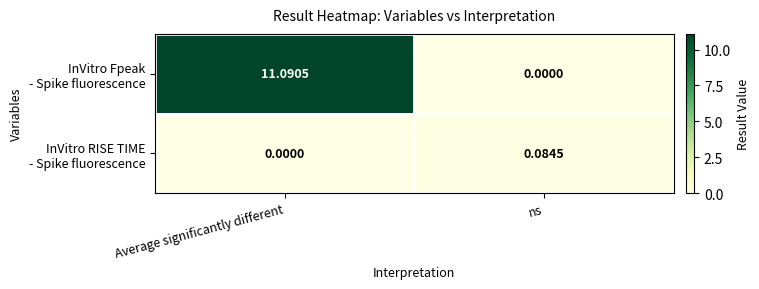

At which category is the sum across all series the highest?

Average significantly different